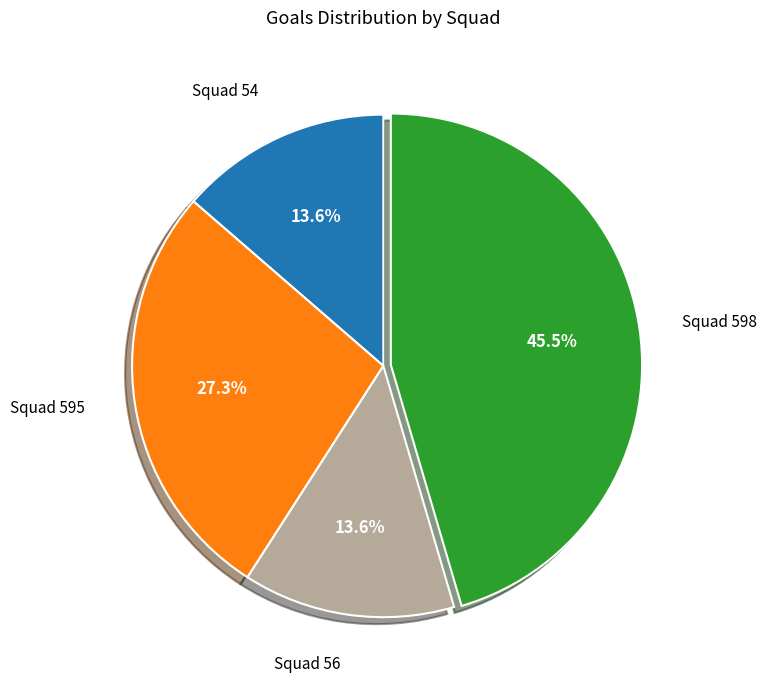

Between Squad 598 and Squad 595, which is larger?

Squad 598